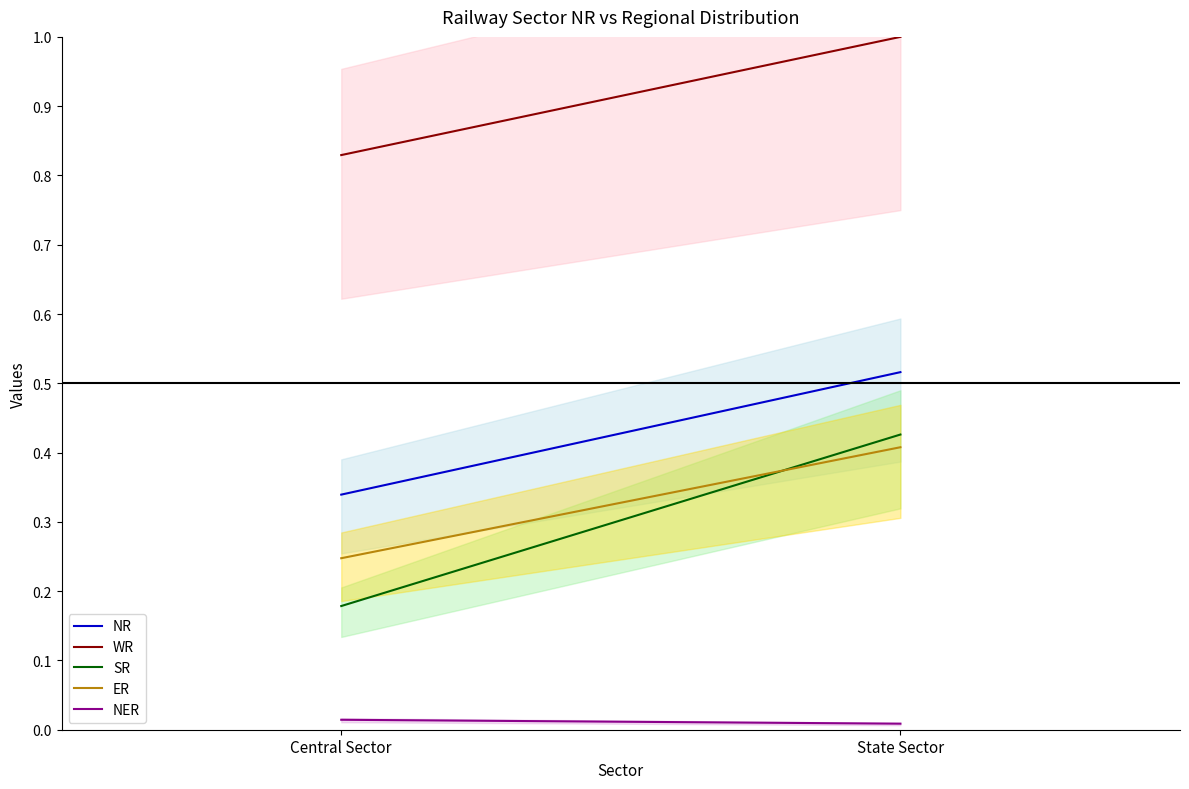

Reading right to left, extract all data points from this chart.

NR: 0.5	0.3
WR: 1.0	0.8
SR: 0.4	0.2
ER: 0.4	0.2
NER: 0.0	0.0